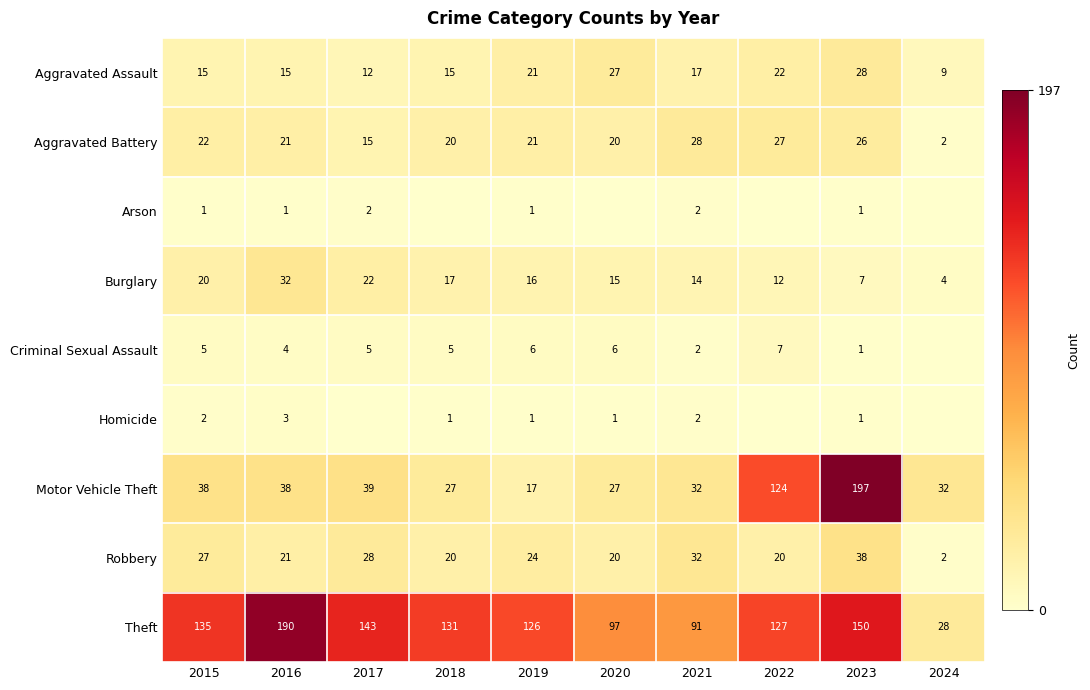

Which series has the widest spread of values?

Motor Vehicle Theft